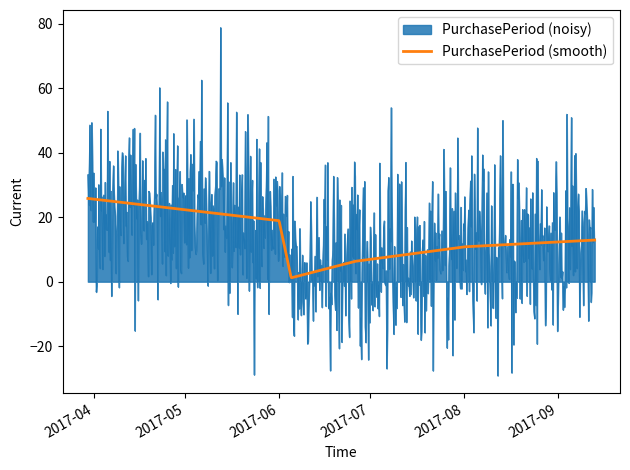

What is the difference between the values at 2017-06-26 and 2017-03-30?

65